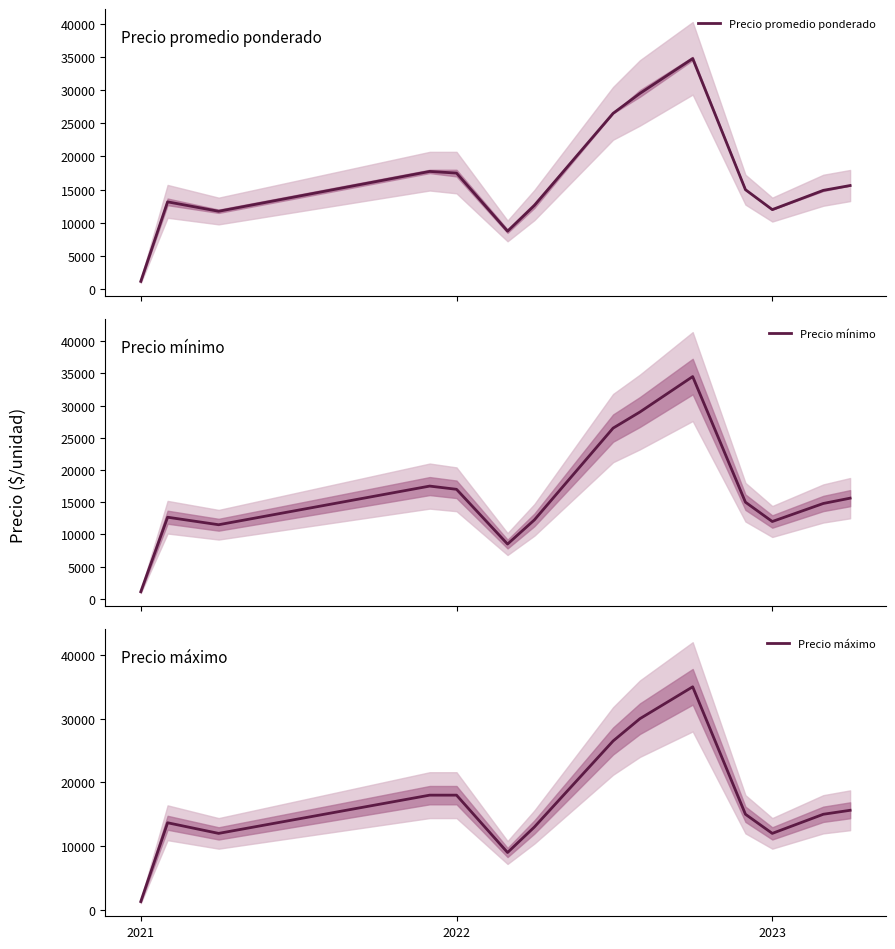

Which series has the largest range (max minus min)?

Precio máximo